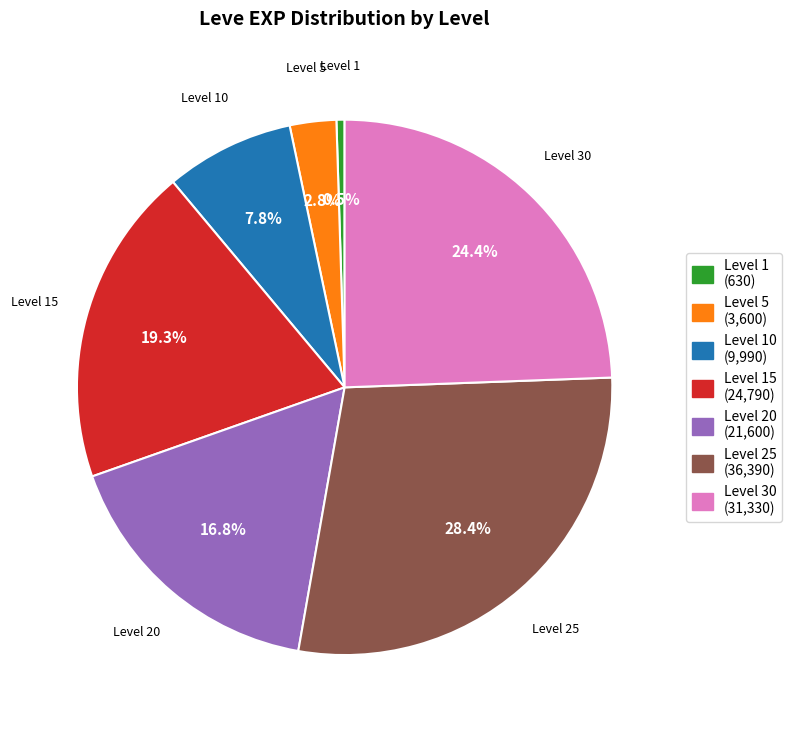

Rank the categories by value from lowest to highest.

Level 1 (630), Level 5 (3,600), Level 10 (9,990), Level 20 (21,600), Level 15 (24,790), Level 30 (31,330), Level 25 (36,390)